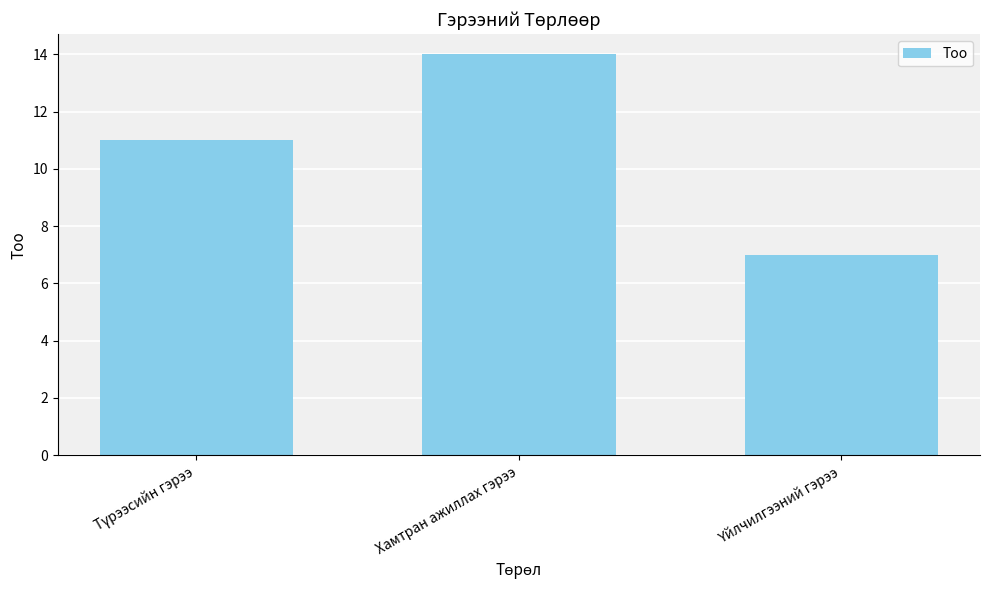

What is the difference between the maximum and second lowest values?

3